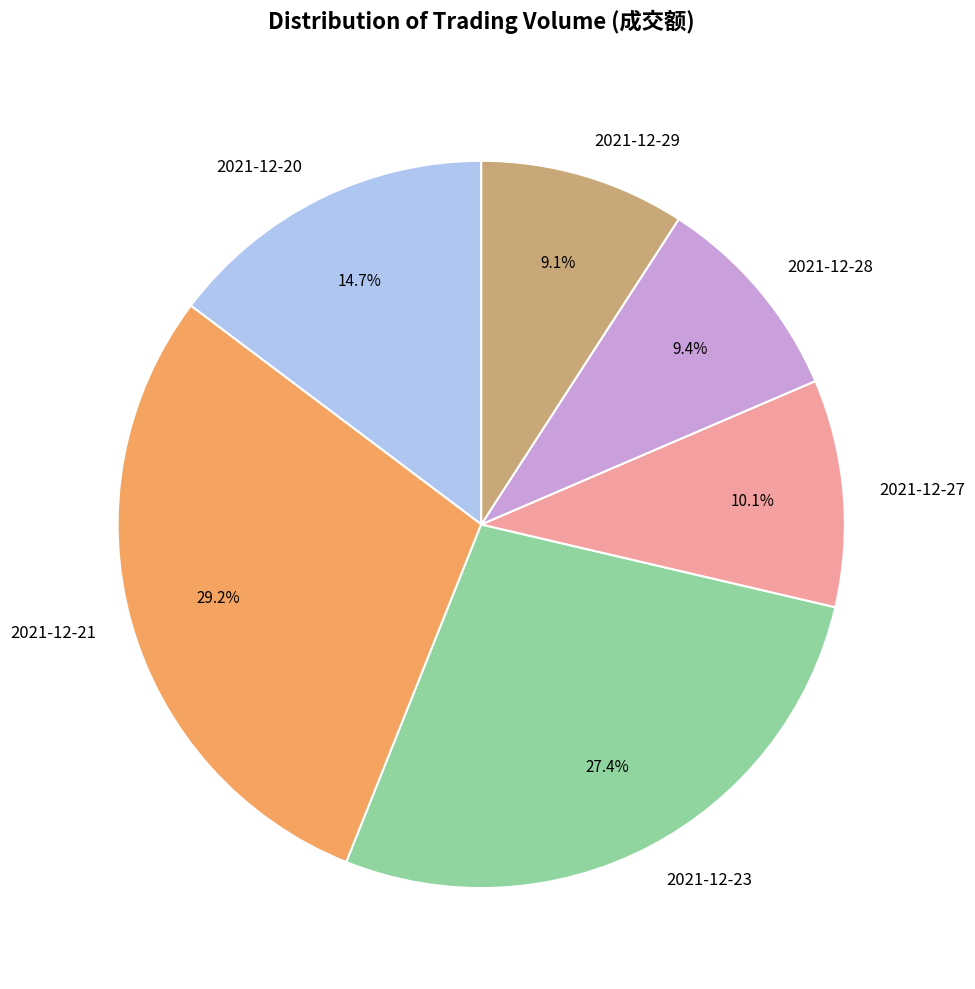

Is 2021-12-21 the majority of the pie?

No